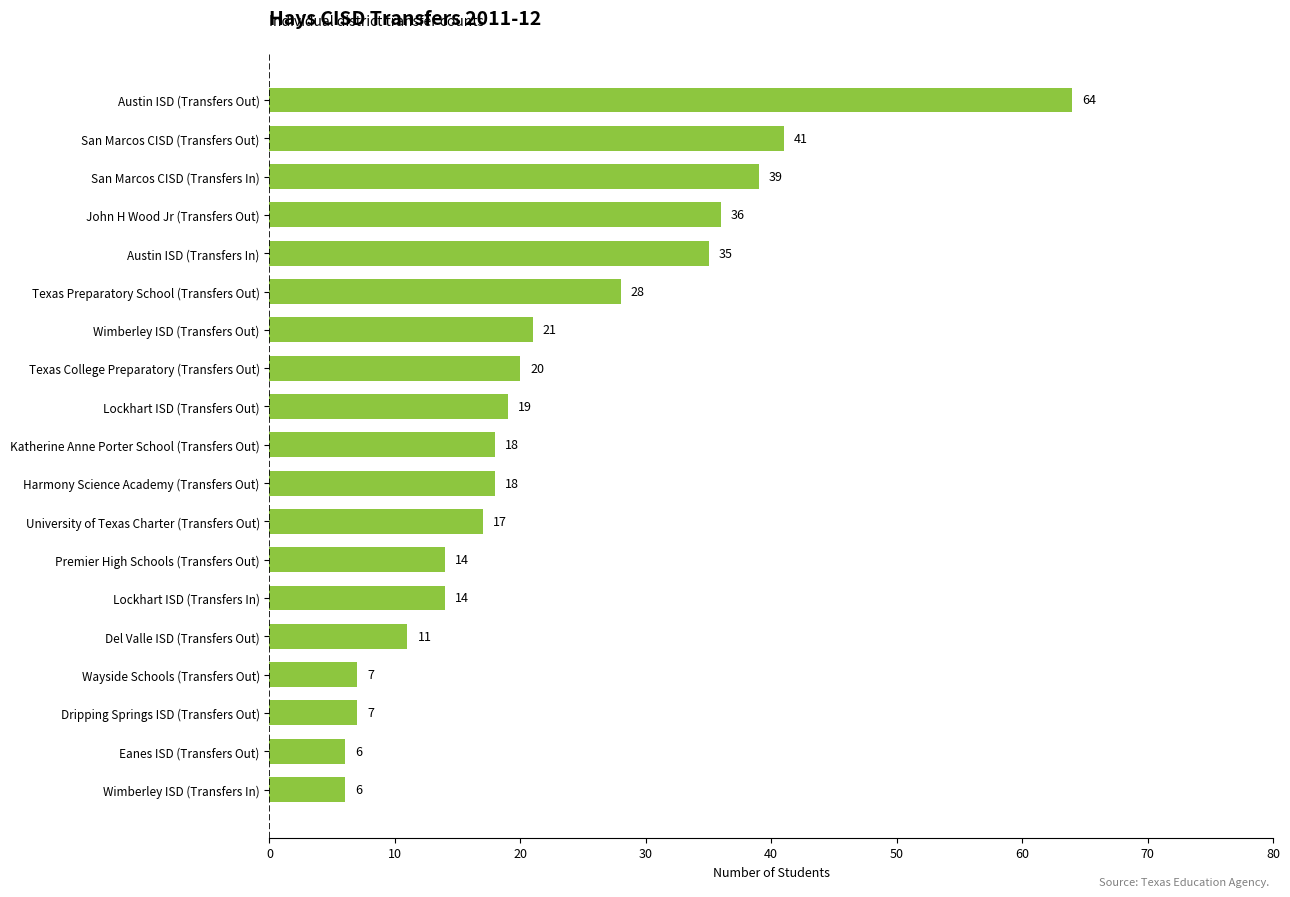

Reading bottom to top, transcribe all the data shown in this chart.

6	6	7	7	11	14	14	17	18	18	19	20	21	28	35	36	39	41	64